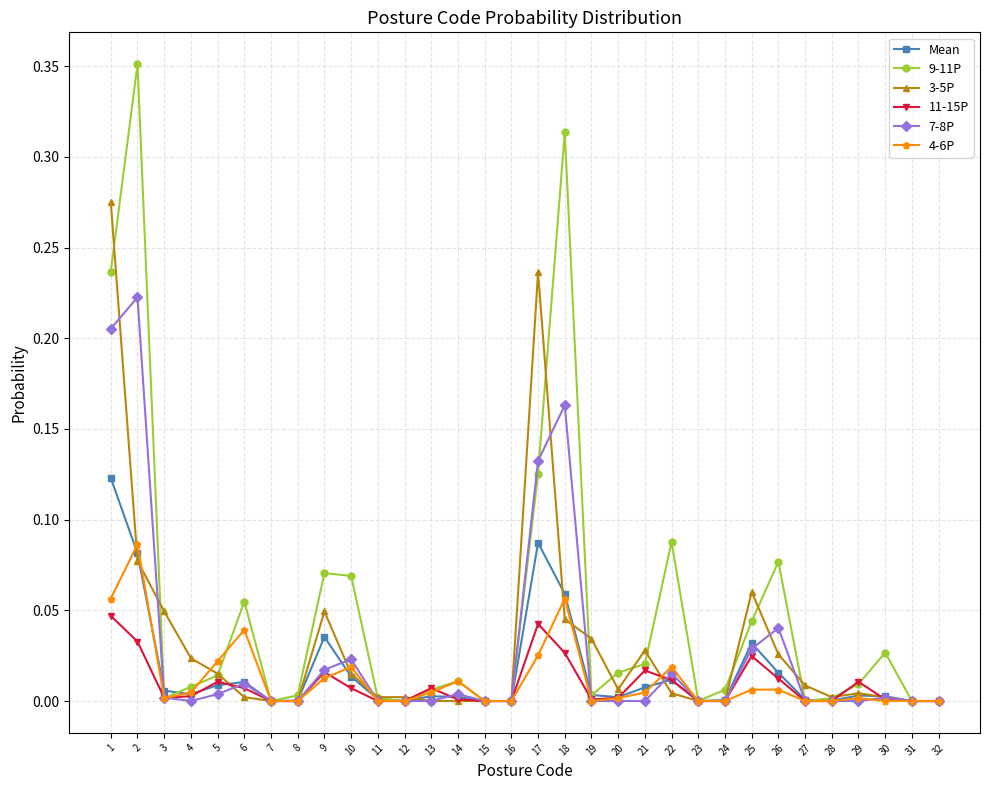

Which series has the largest range (max minus min)?

9-11P